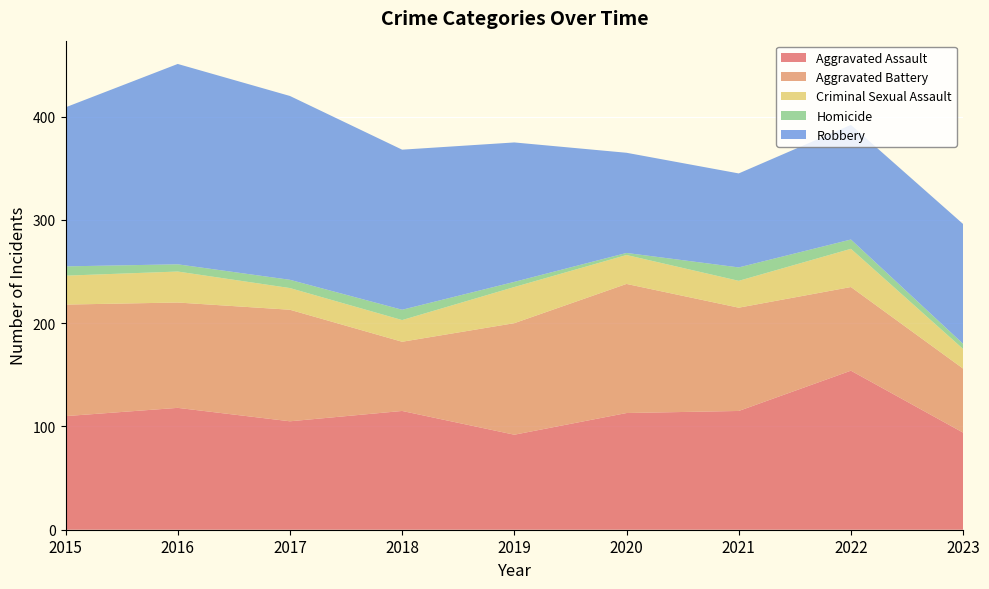

Reading left to right, list all the values displayed in this chart.

Aggravated Assault: 2015=110	2016=118	2017=105	2018=115	2019=92	2020=113	2021=115	2022=154	2023=94
Aggravated Battery: 2015=108	2016=102	2017=108	2018=67	2019=108	2020=125	2021=100	2022=81	2023=62
Criminal Sexual Assault: 2015=28	2016=30	2017=21	2018=21	2019=35	2020=28	2021=26	2022=37	2023=19
Homicide: 2015=9	2016=7	2017=8	2018=10	2019=5	2020=2	2021=13	2022=9	2023=5
Robbery: 2015=154	2016=194	2017=178	2018=155	2019=135	2020=97	2021=91	2022=111	2023=116